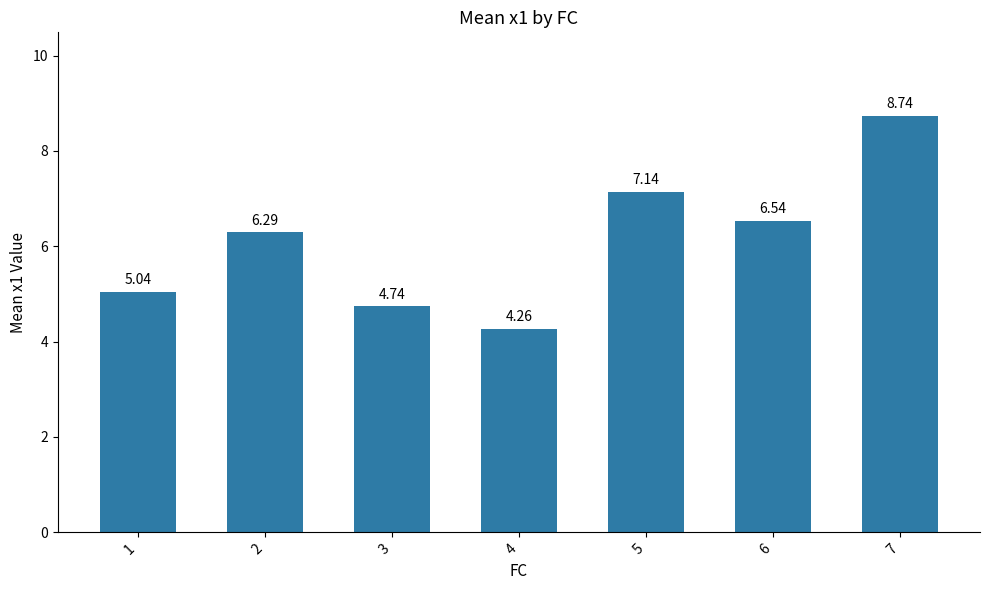

What is the difference between the maximum and minimum values?

4.5